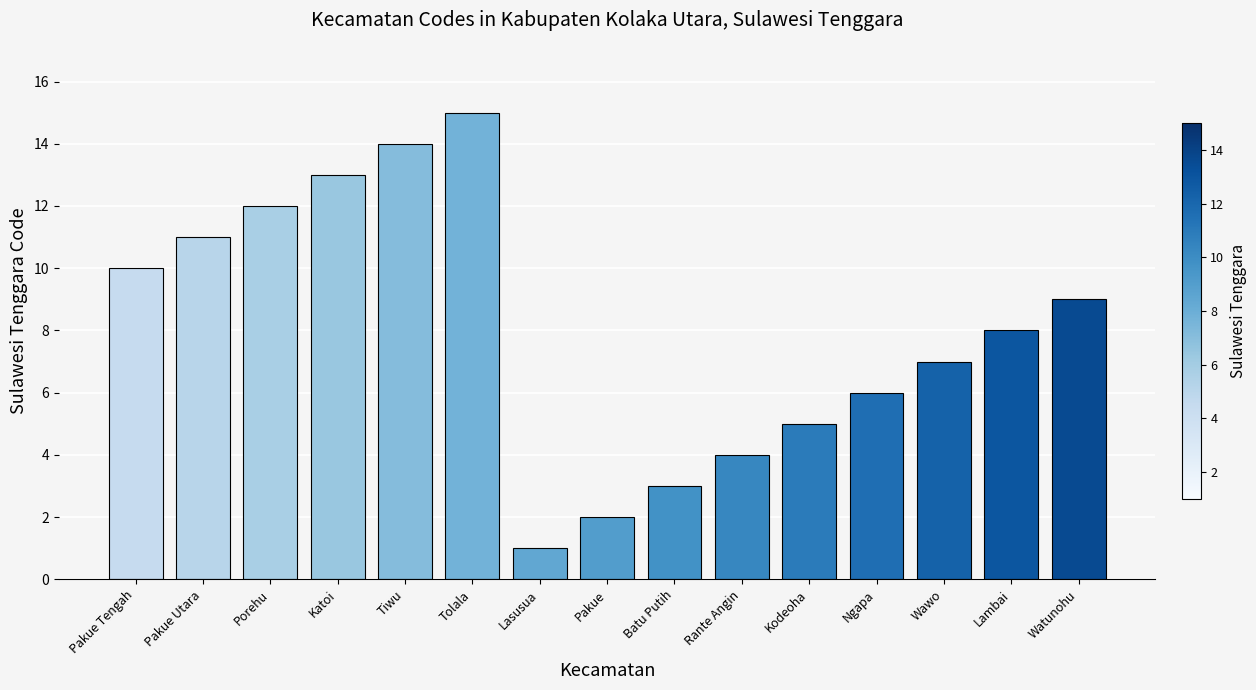

How many categories are shown in the chart?

15